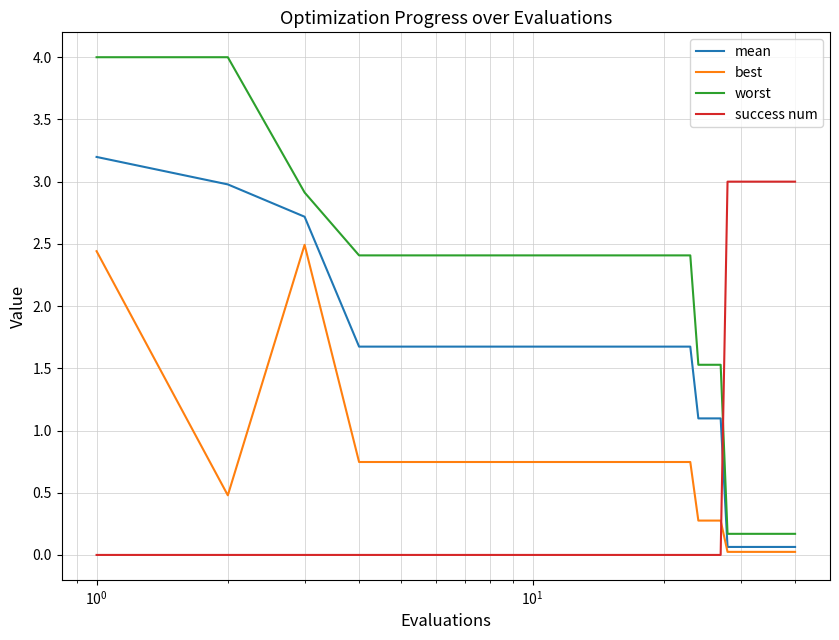

What is the difference between the maximum and minimum values in the best series?

2.5